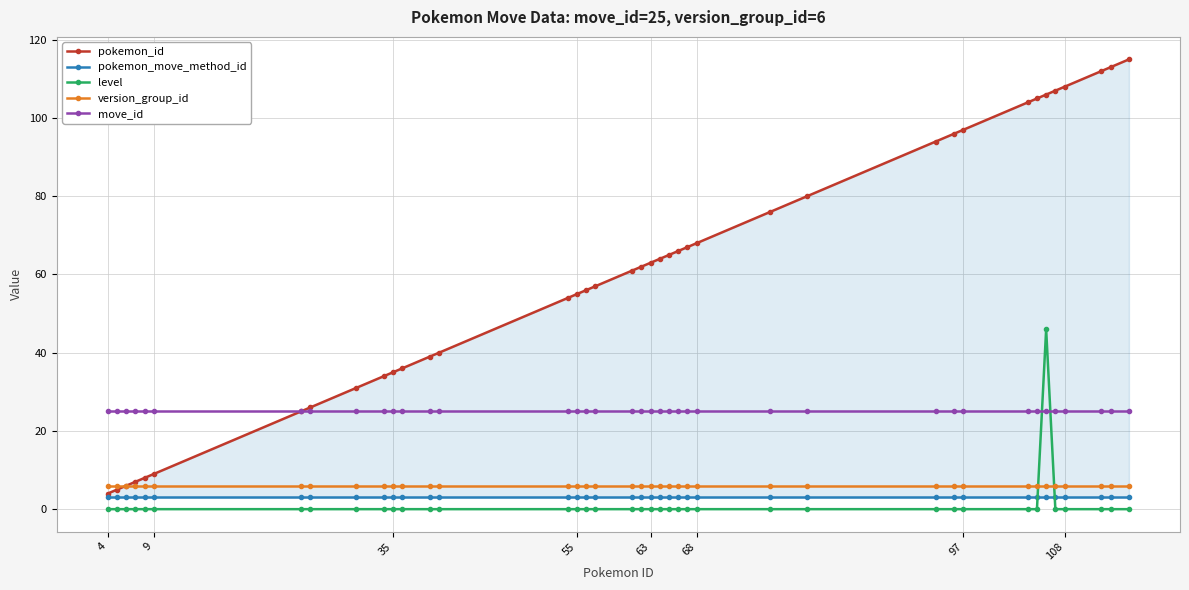

Is it true that level equals 0 at 97?

True